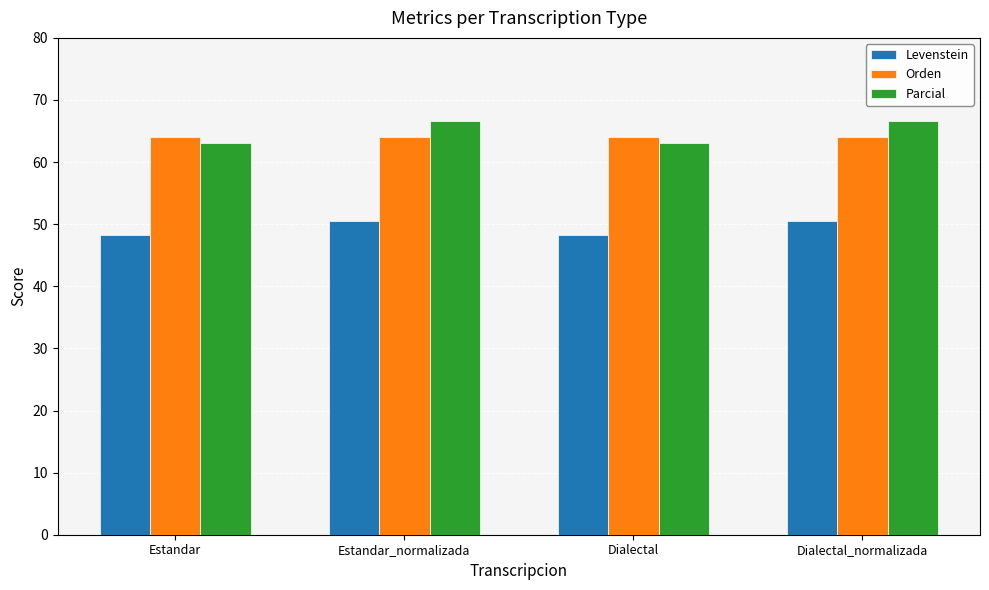

At which label does Levenstein first exceed 50?

Estandar_normalizada